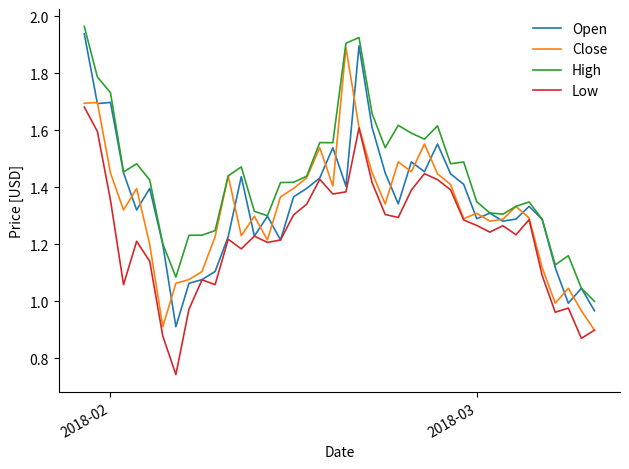

Which series has the largest total across all categories?

High